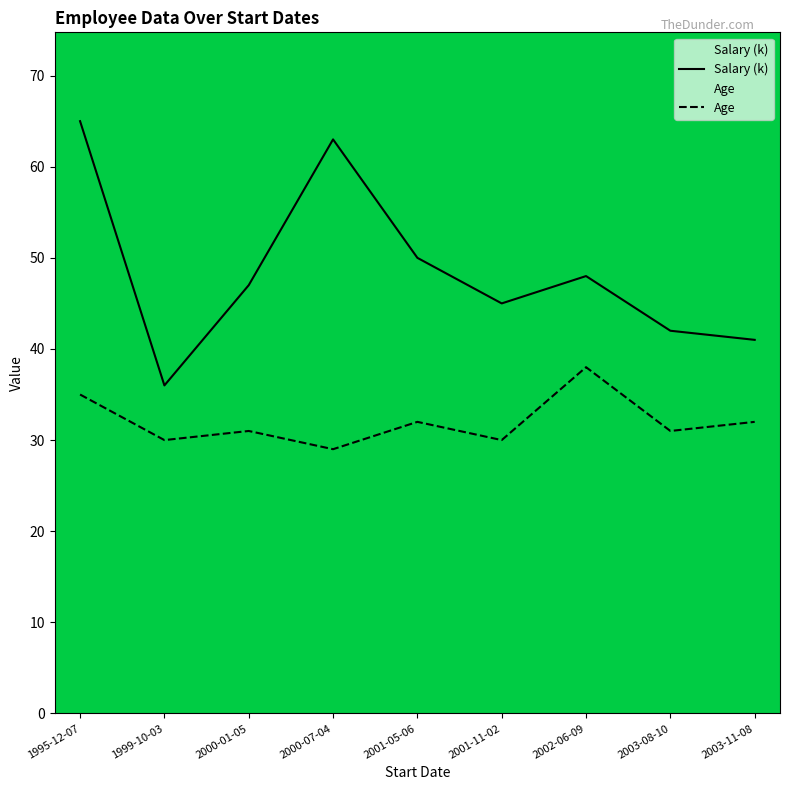

Which category has the highest value across all series?

1995-12-07